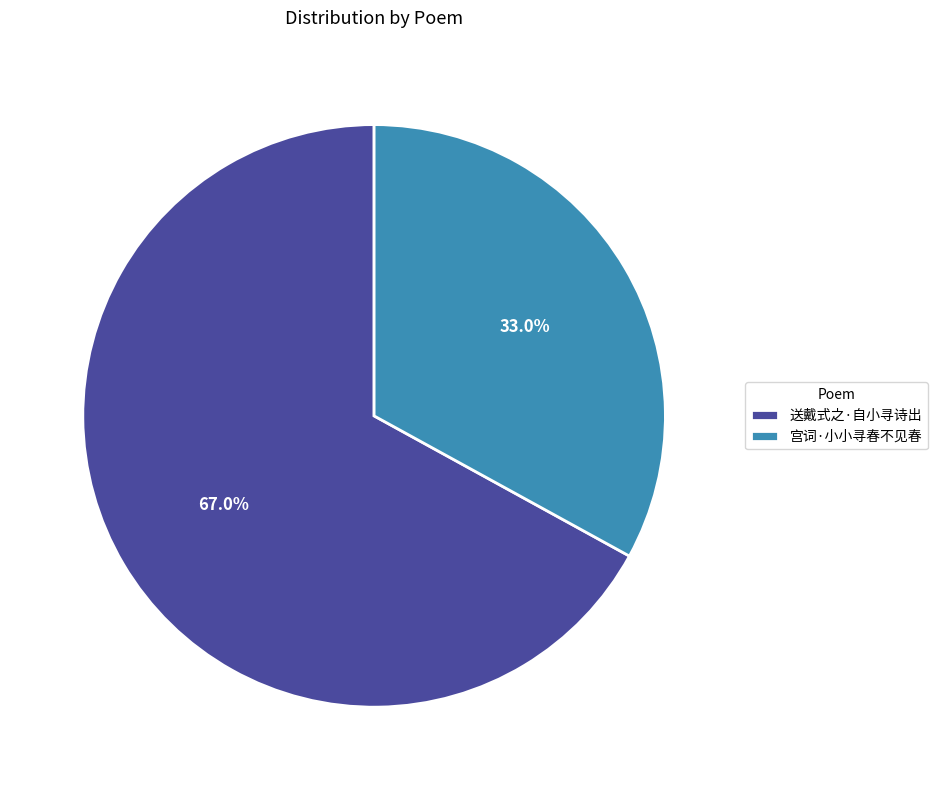

Rank the categories by value from lowest to highest.

宫词·小小寻春不见春, 送戴式之·自小寻诗出